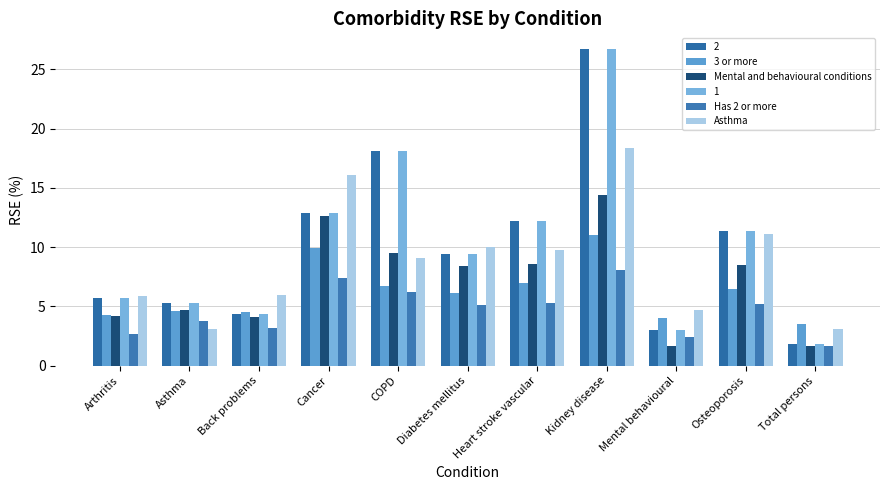

What is the maximum value for 3 or more?

11.0